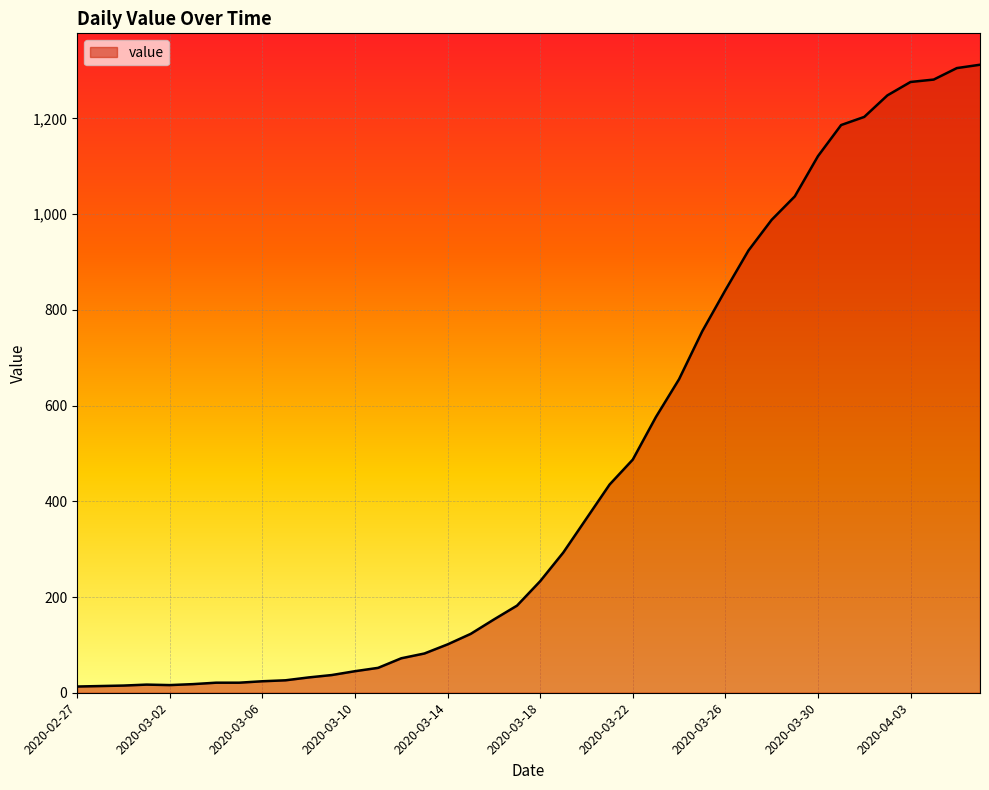

What is the greatest value displayed?

1312